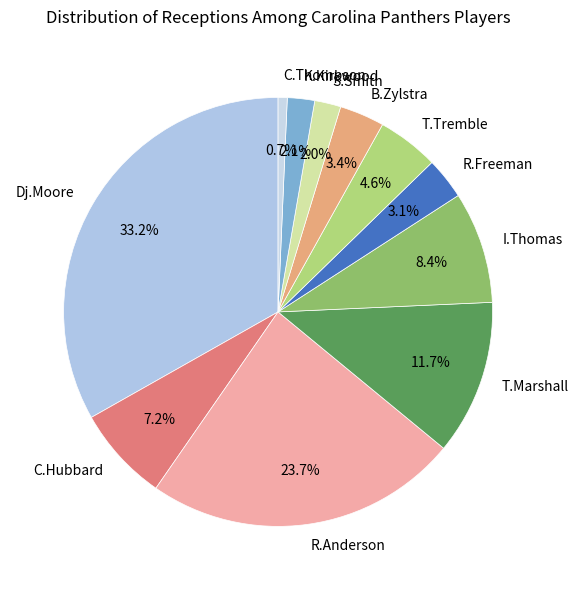

How much of the chart is everything except I.Thomas?

91.6%